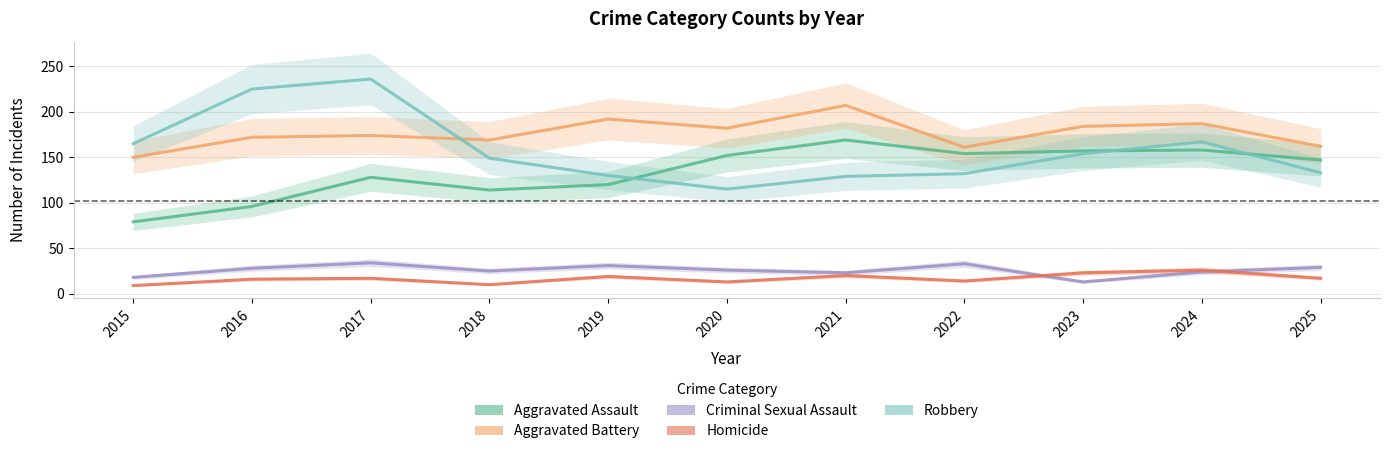

What is the sum of all Homicide values?

184